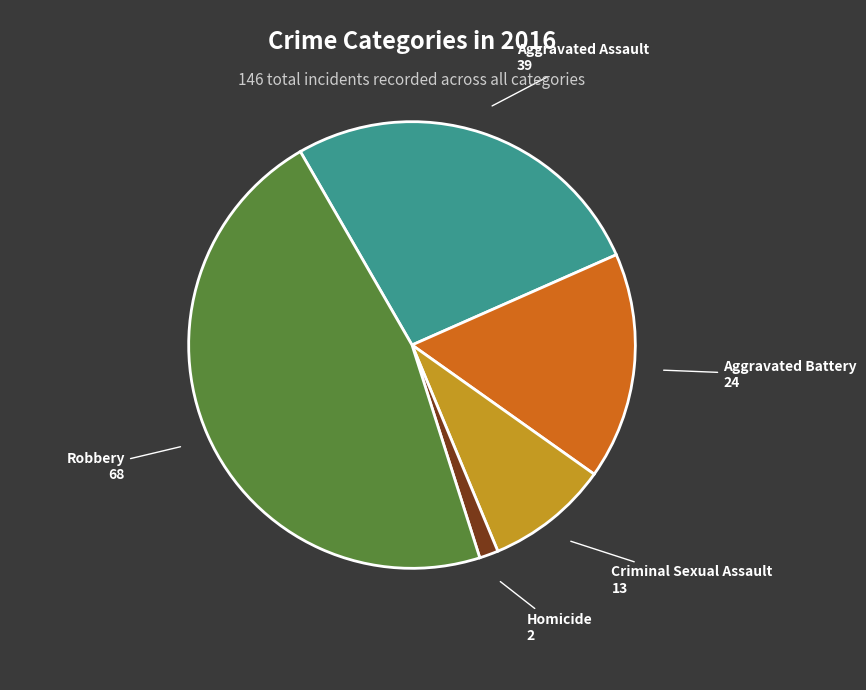

Count the number of slices in the pie.

5